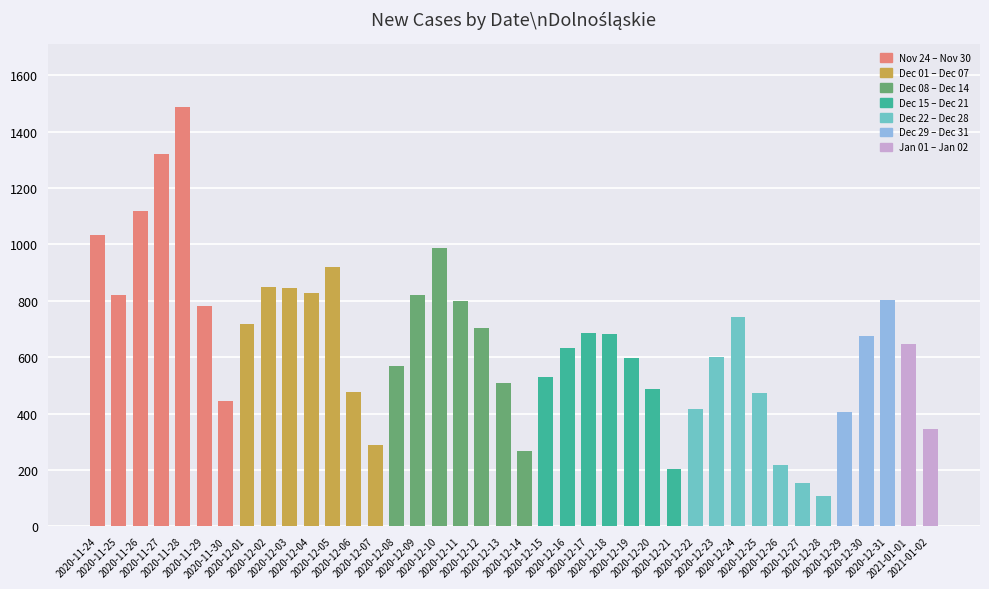

Is it true that the value at 2020-12-08 is 570?

True